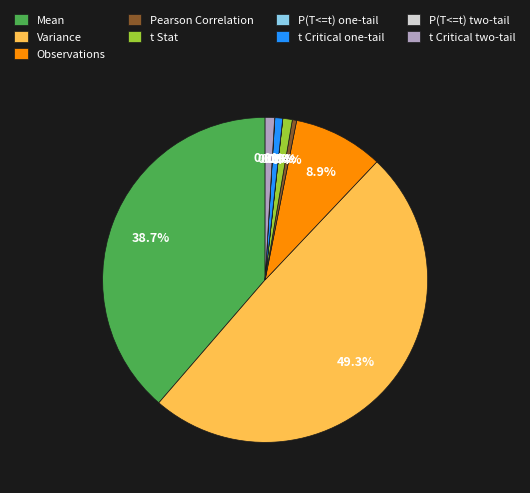

What is the largest slice in the pie chart?

Variance